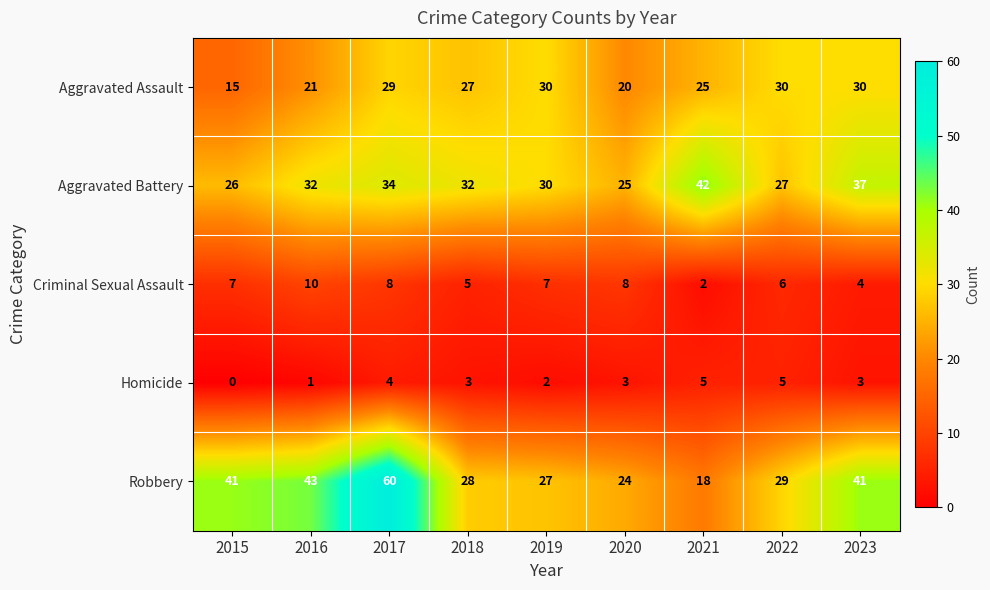

What is the approximate value of Robbery at 2017?

60